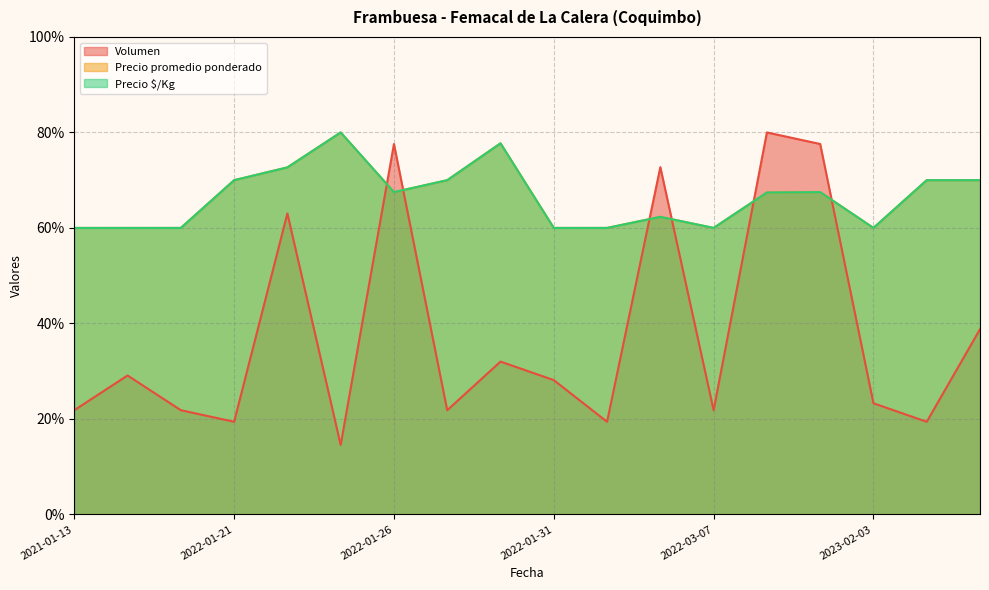

What is the minimum value for Precio promedio ponderado?

60.0